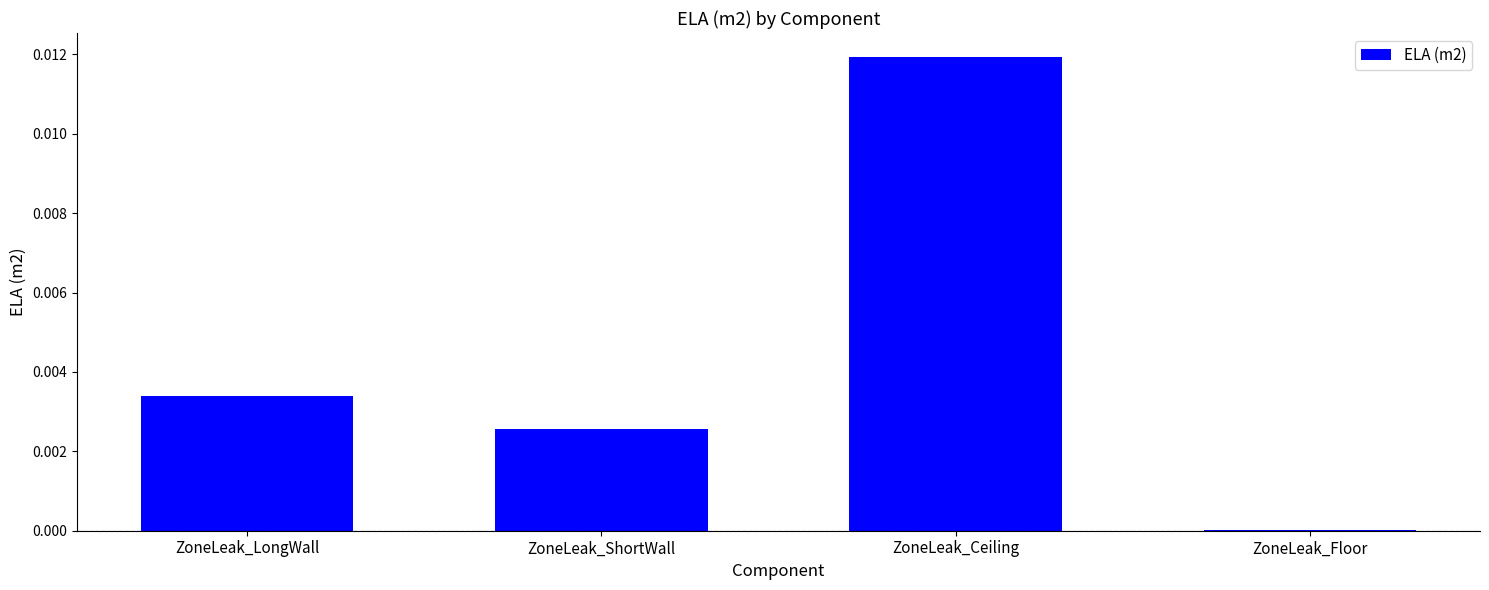

Count the number of data series in this chart.

1